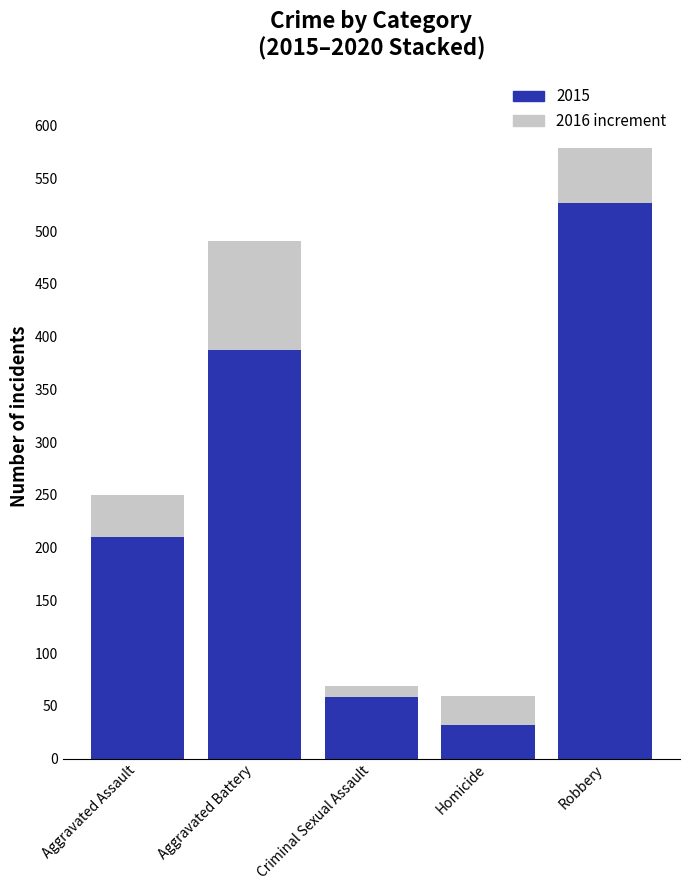

What is the total value across all series at Homicide?

59